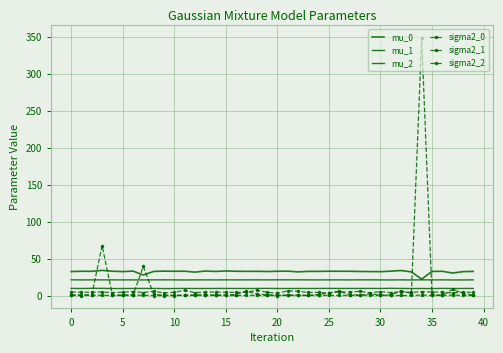

How many data points in mu_0 are above 32?

36